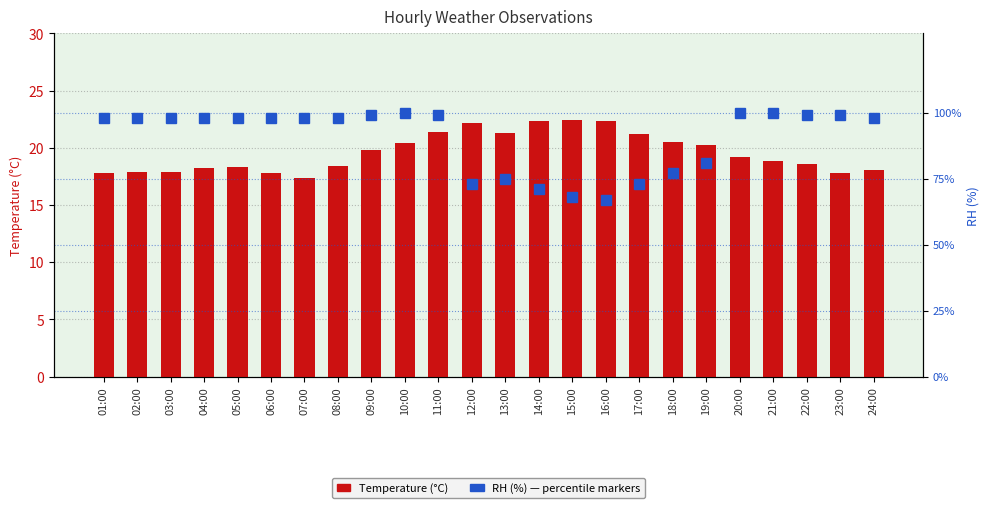

What is the approximate value of RH at 07:00?

98.0